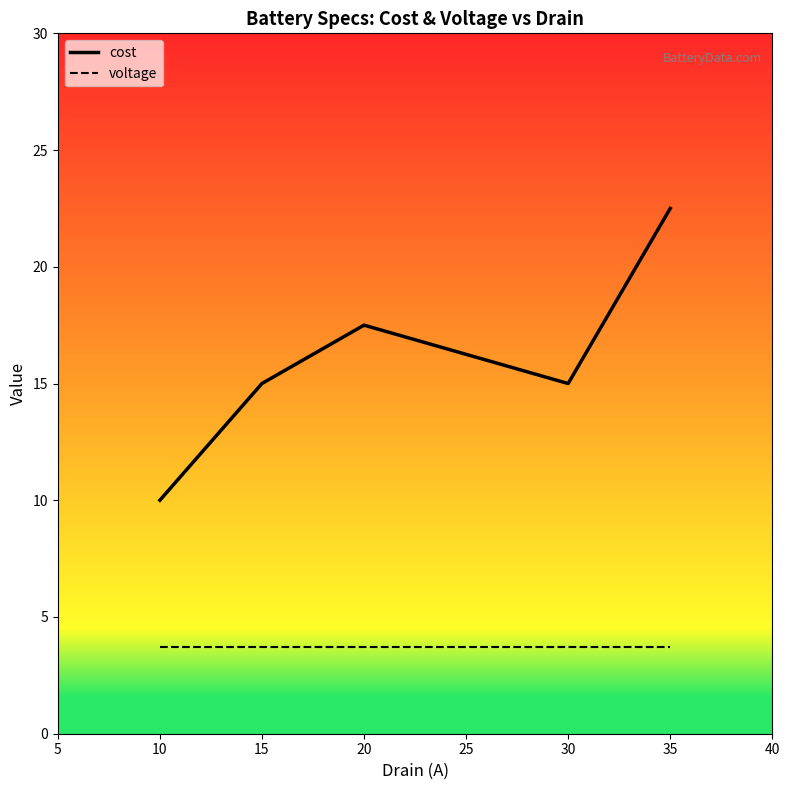

True or false: voltage and cost intersect in this chart.

False